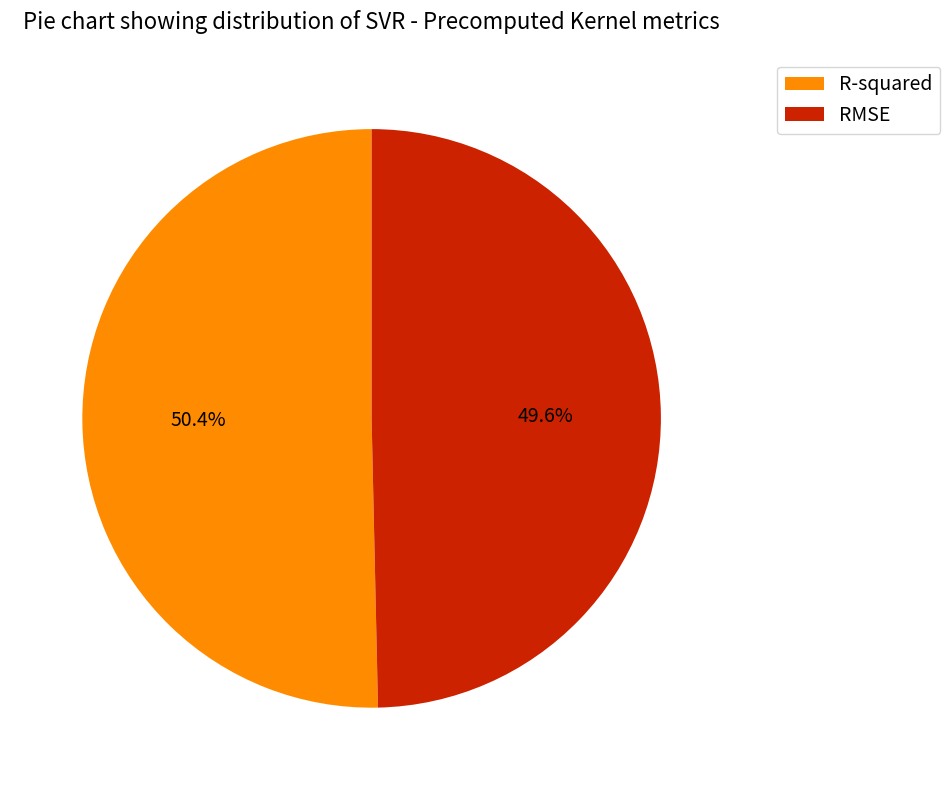

To the nearest percent, what is the difference between the largest and smallest slice percentages?

1%